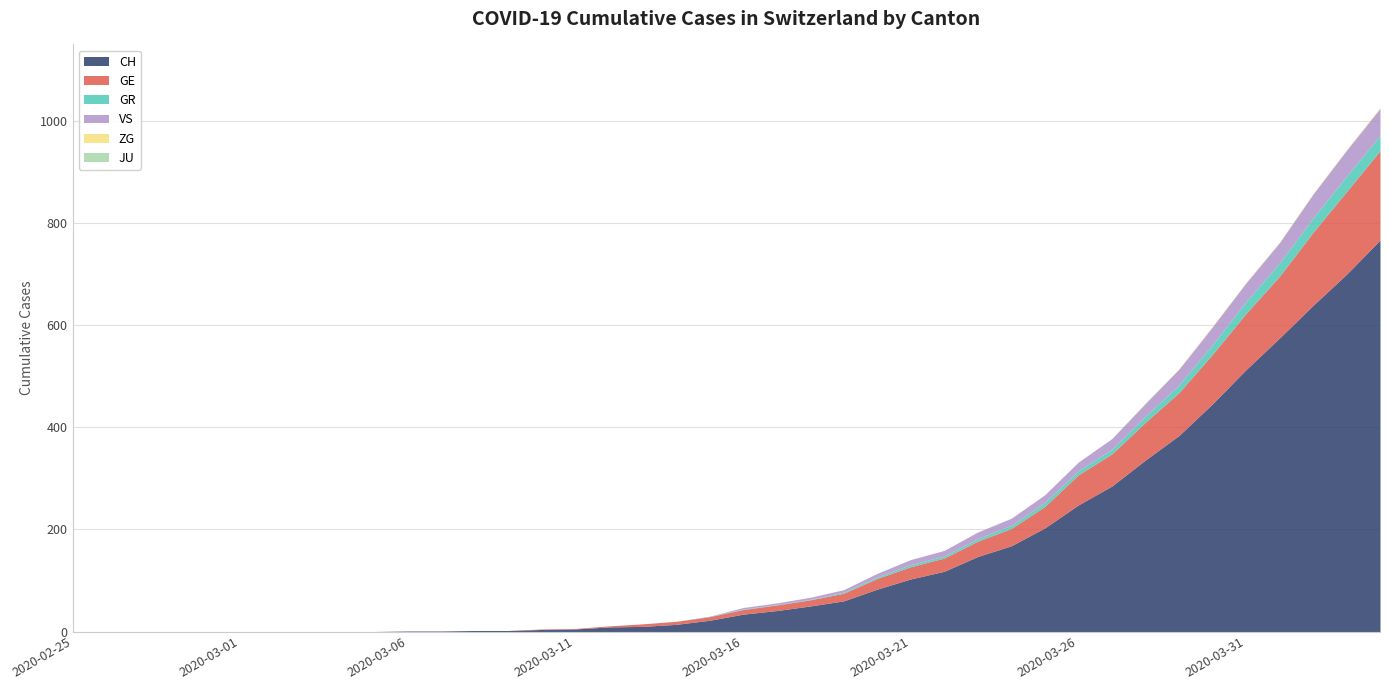

Which series changed the most between 2020-03-25 and 2020-04-02?

CH